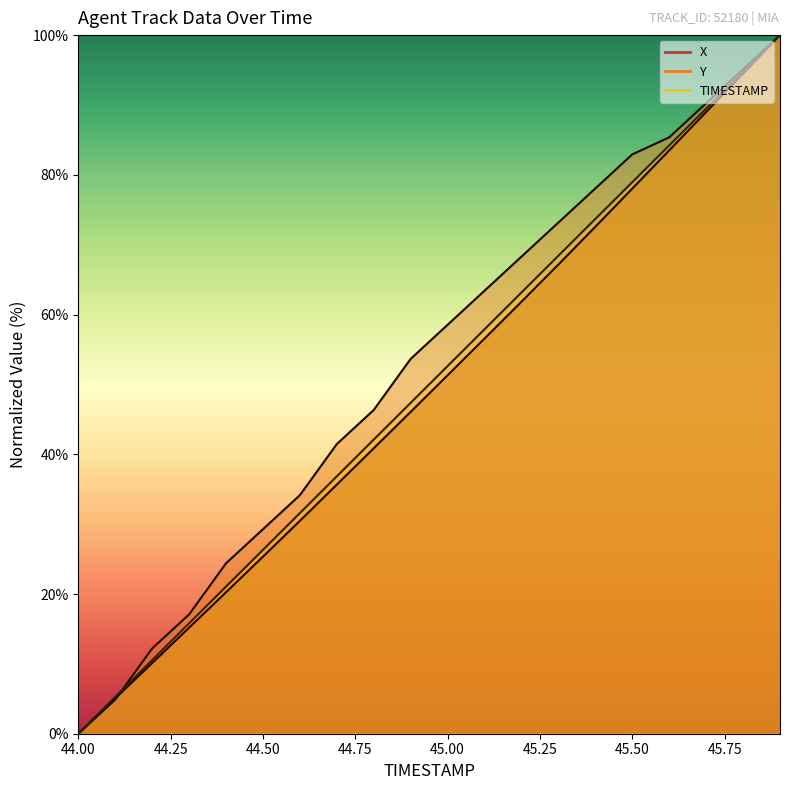

True or false: Y and TIMESTAMP cross at least once.

True